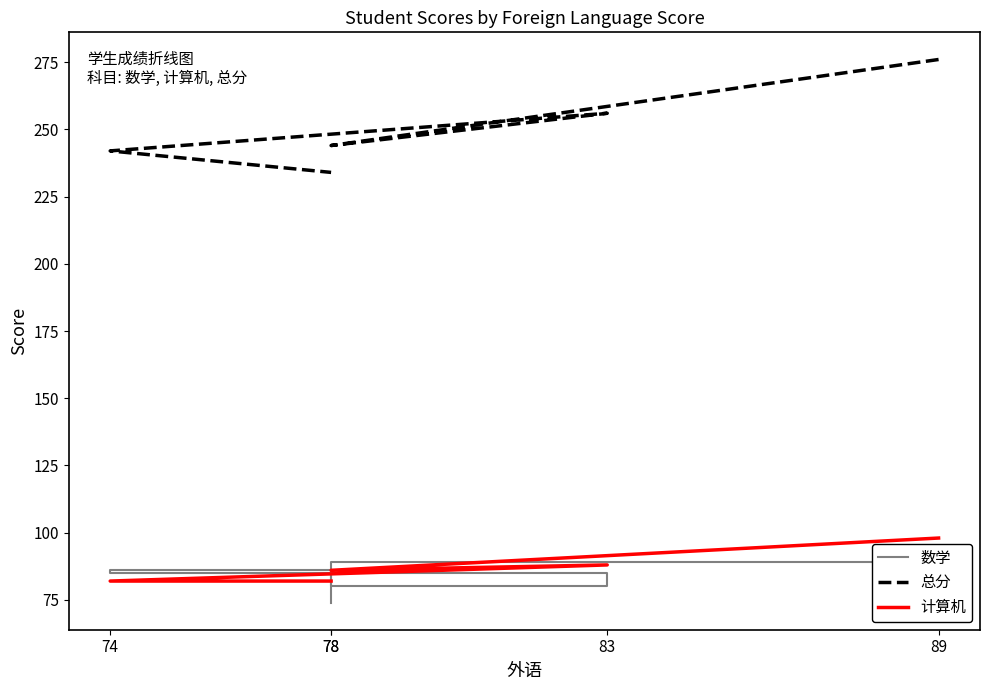

The 总分 series shows 256 at 83. True or false?

True